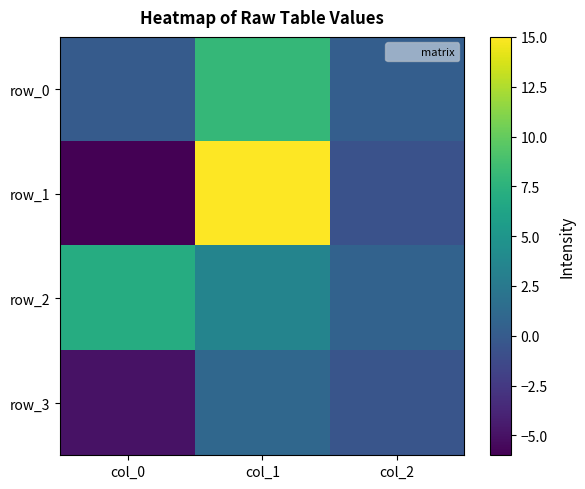

At which category is the sum across all series the highest?

col_1